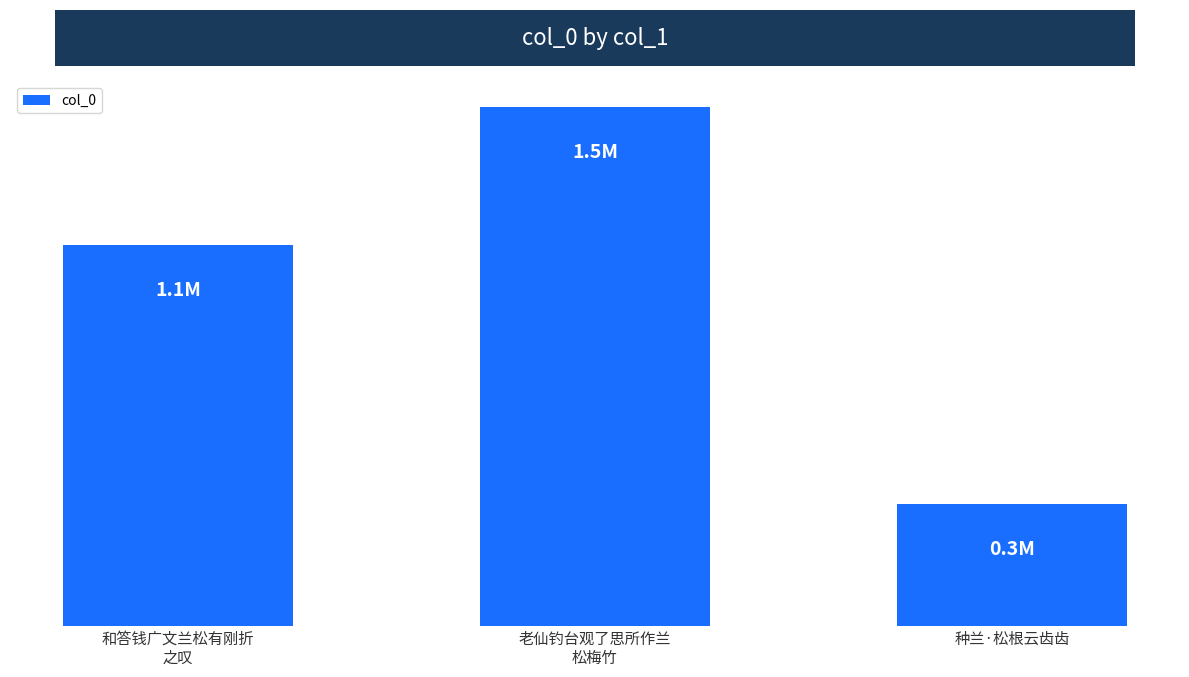

True or false: the data shows 343952 at 种兰·松根云齿齿.

True